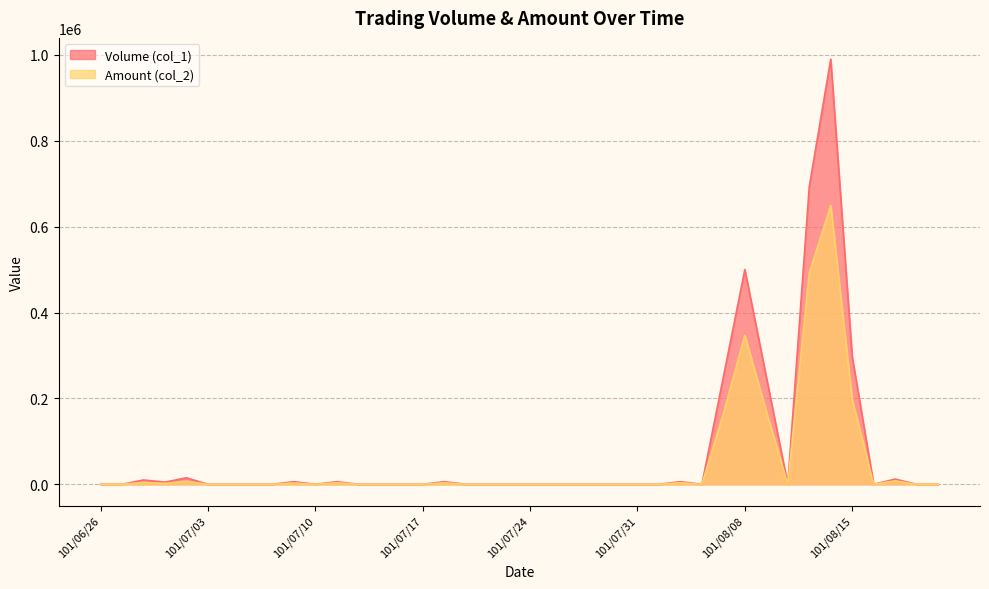

What is the label of the 28th point from the left?

101/08/03